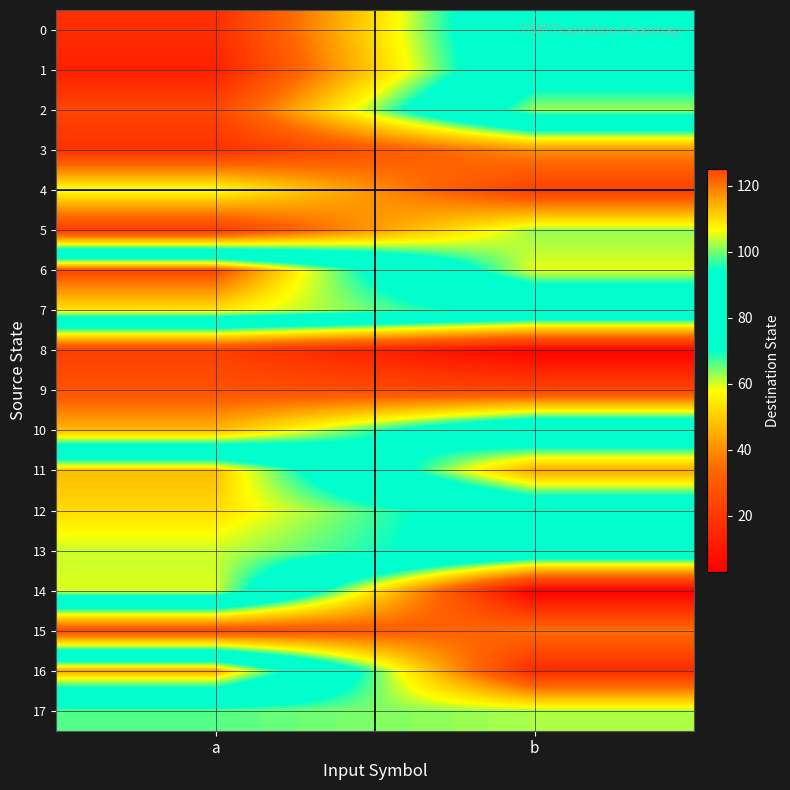

Reading right to left, transcribe all the data shown in this chart.

0: b=88	a=17
1: b=87	a=13
2: b=102	a=24
3: b=40	a=18
4: b=22	a=59
5: b=63	a=21
6: b=59	a=125
7: b=90	a=109
8: b=4	a=22
9: b=24	a=28
10: b=89	a=47
11: b=44	a=113
12: b=85	a=110
13: b=87	a=104
14: b=3	a=105
15: b=35	a=26
16: b=16	a=116
17: b=62	a=66